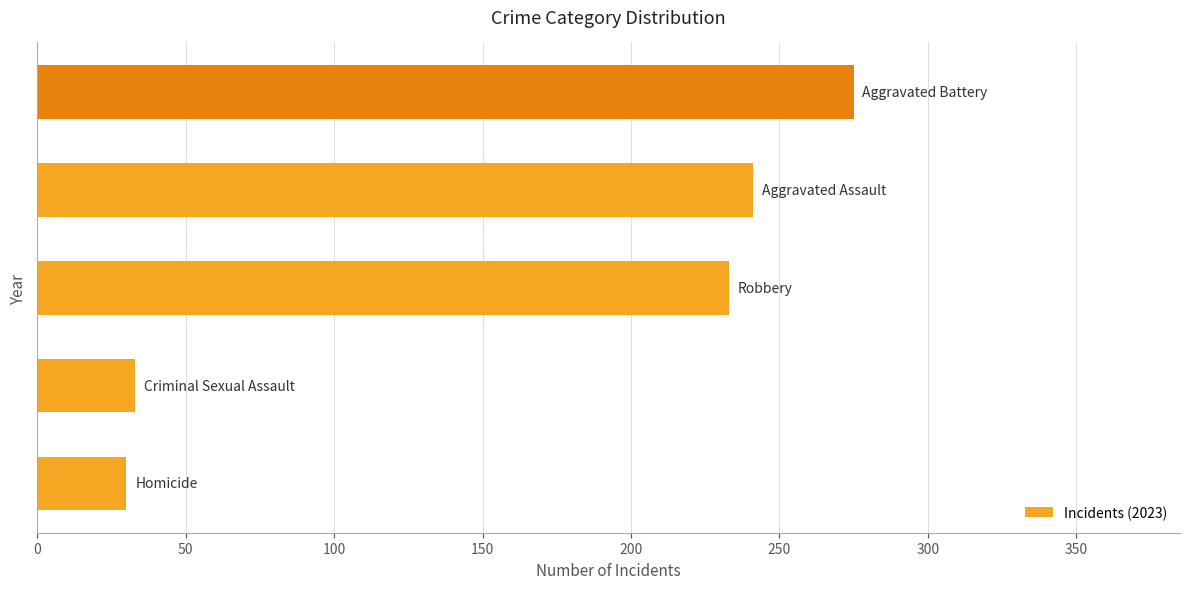

What is the greatest value displayed?

275